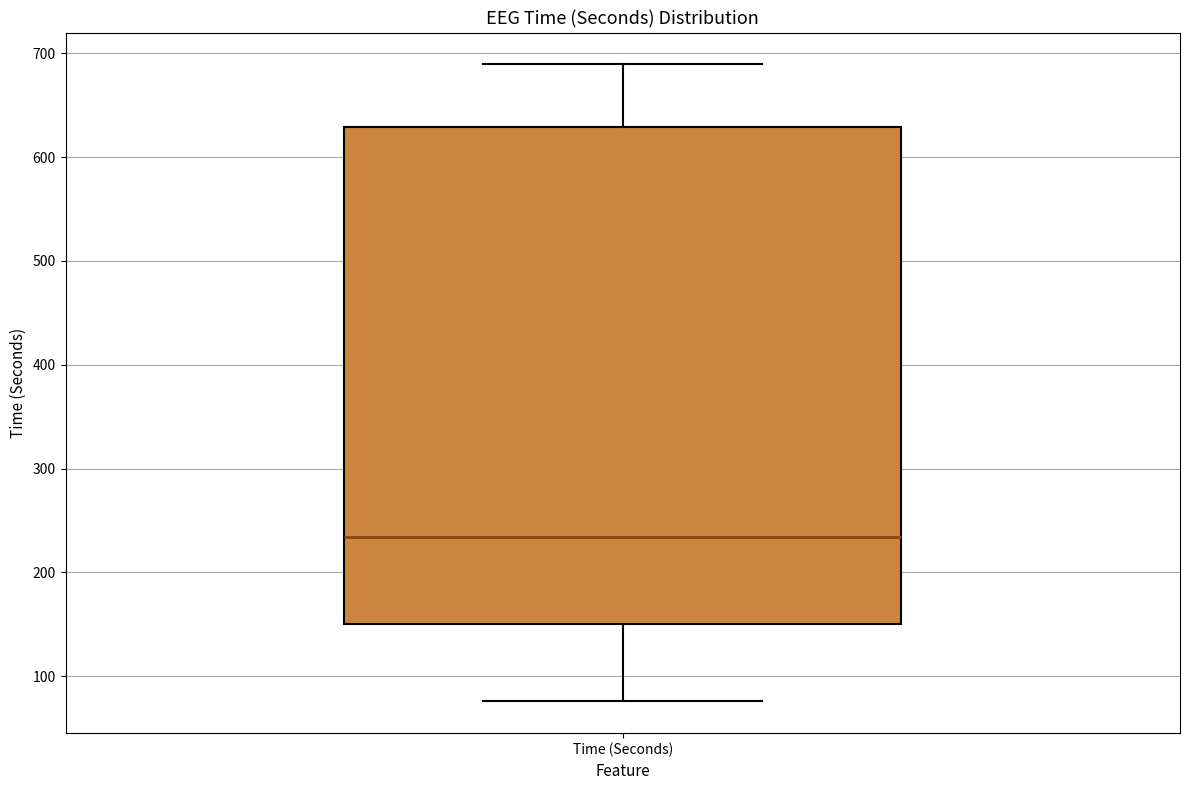

Where does the lower whisker of the box for Time (Seconds) end on the y-axis? The values are not printed on the chart, so give them approximately, as read against the axis.

80